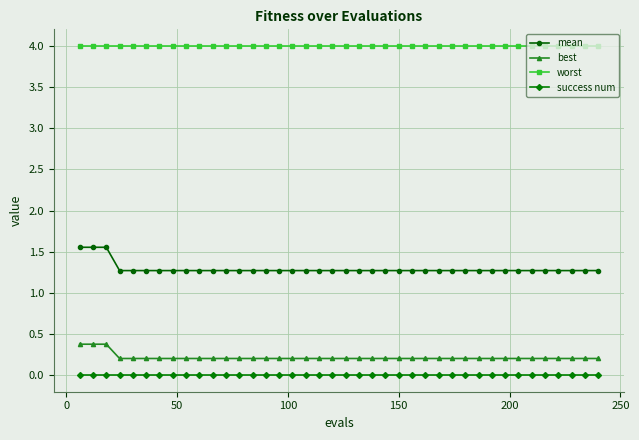

At how many categories does at least one series exceed 2?

40